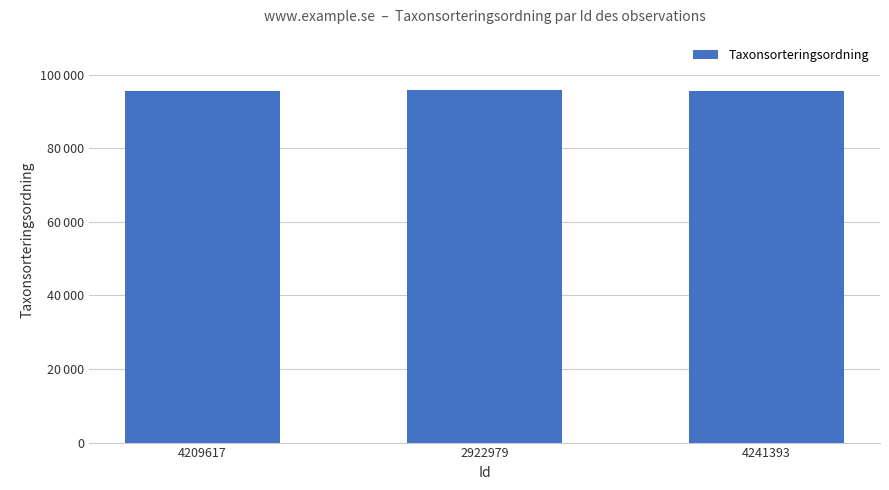

What position from the left is 4241393?

3